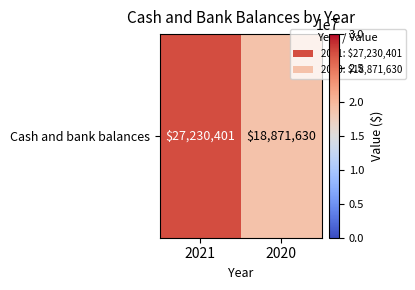

Reading left to right, transcribe all the data shown in this chart.

2021=27230401	2020=18871630